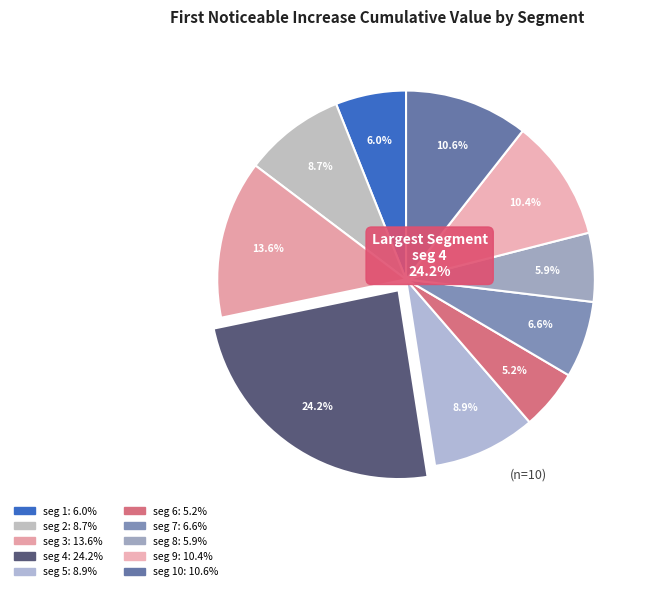

How many segments does this pie chart have?

10